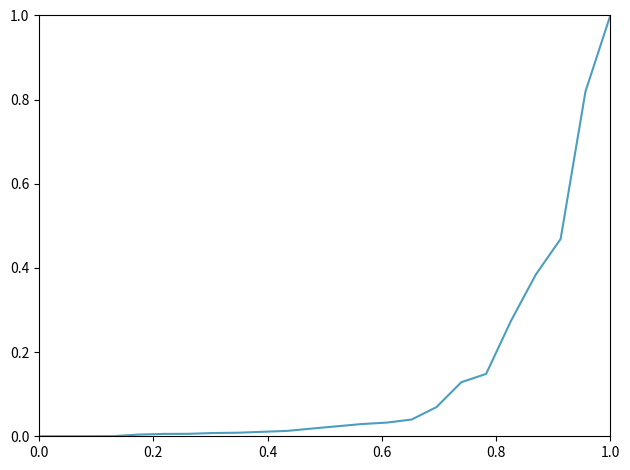

How many lines are shown in the chart?

1